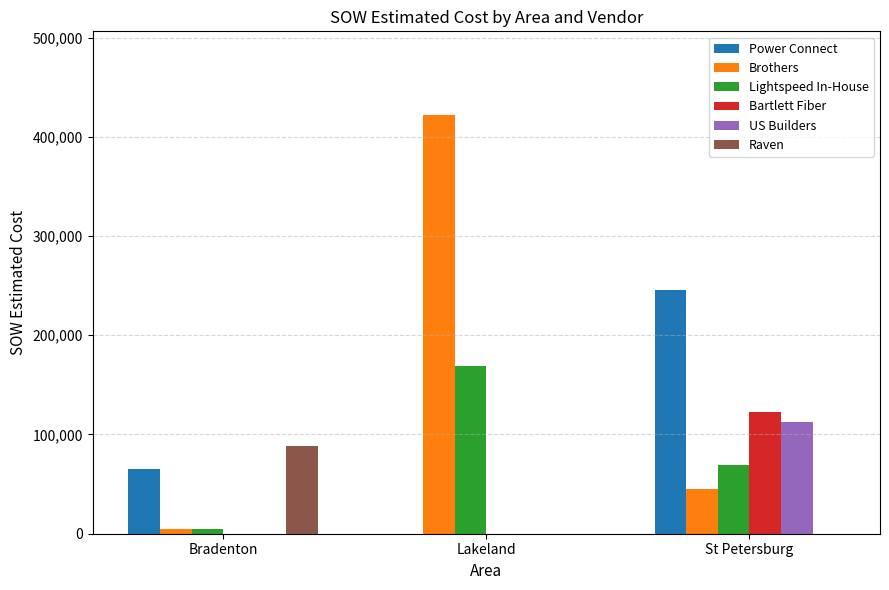

Is it true that Raven equals 142098.7 at Bradenton?

False